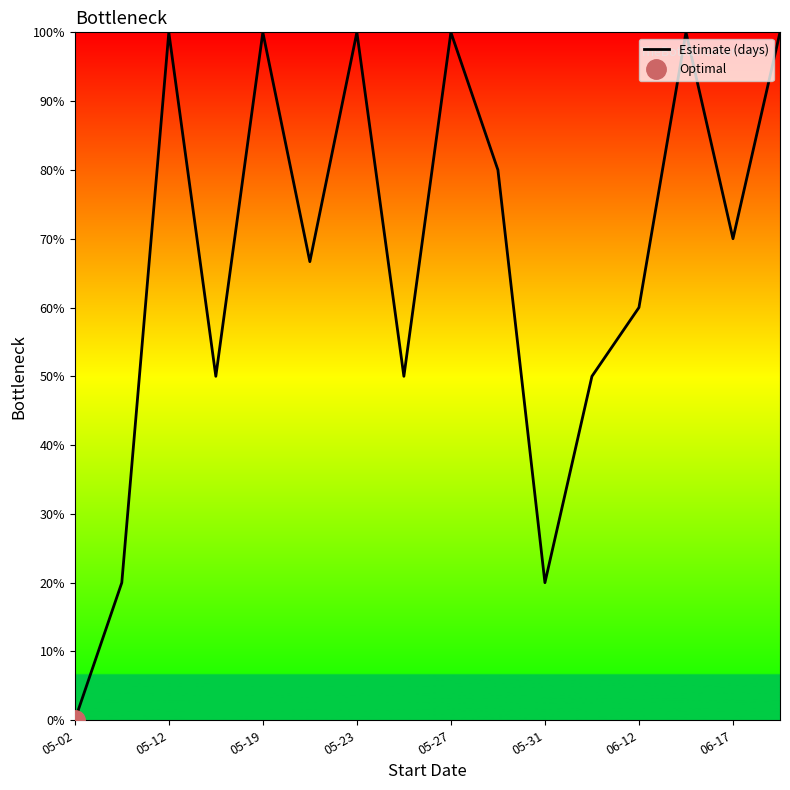

Is it true that Estimate (days) equals 143.8 at 05-27?

False